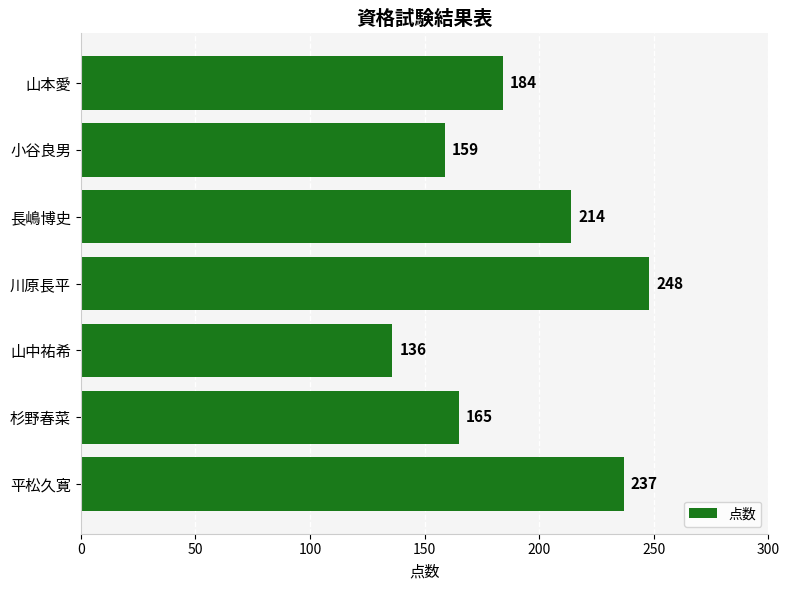

What is the minimum value shown in the chart?

136